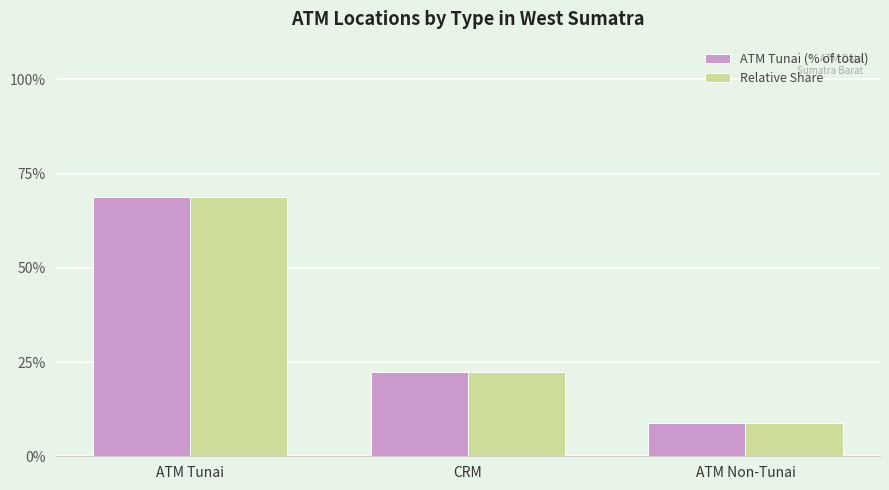

Rank the categories by ATM Tunai (% of total) value from lowest to highest.

ATM Non-Tunai, CRM, ATM Tunai